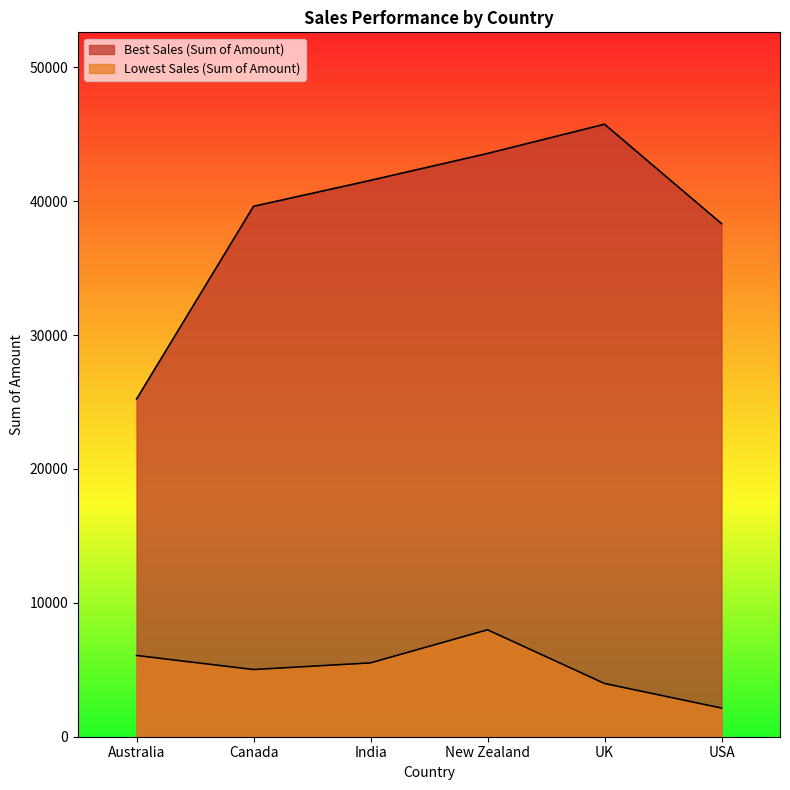

What is the difference between the Best Sales (Sum of Amount) values at Australia and UK?

20531